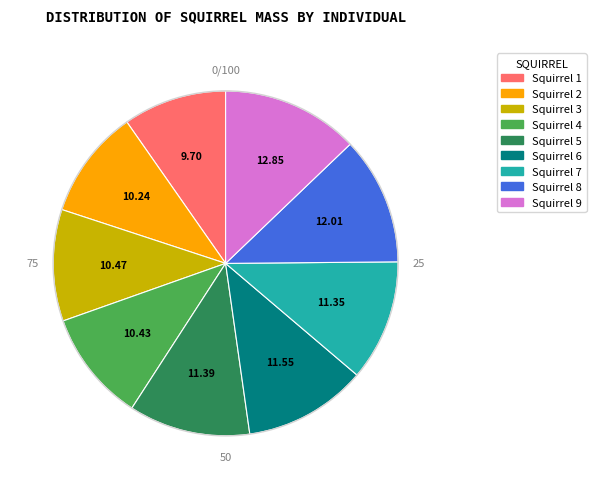

Count the number of slices in the pie.

9